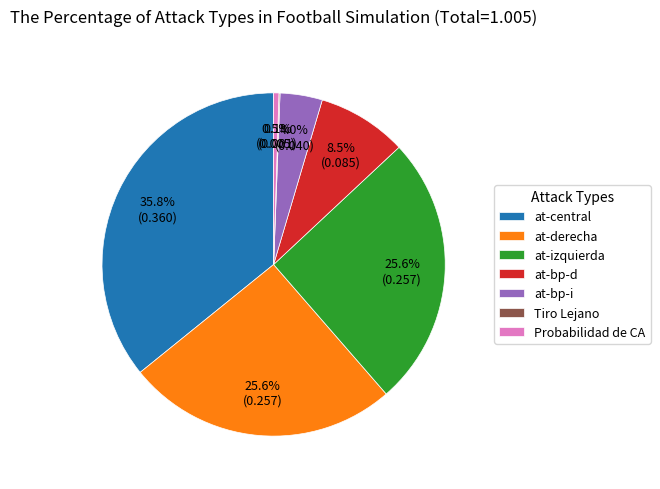

To the nearest percent, what is the average slice percentage?

14%